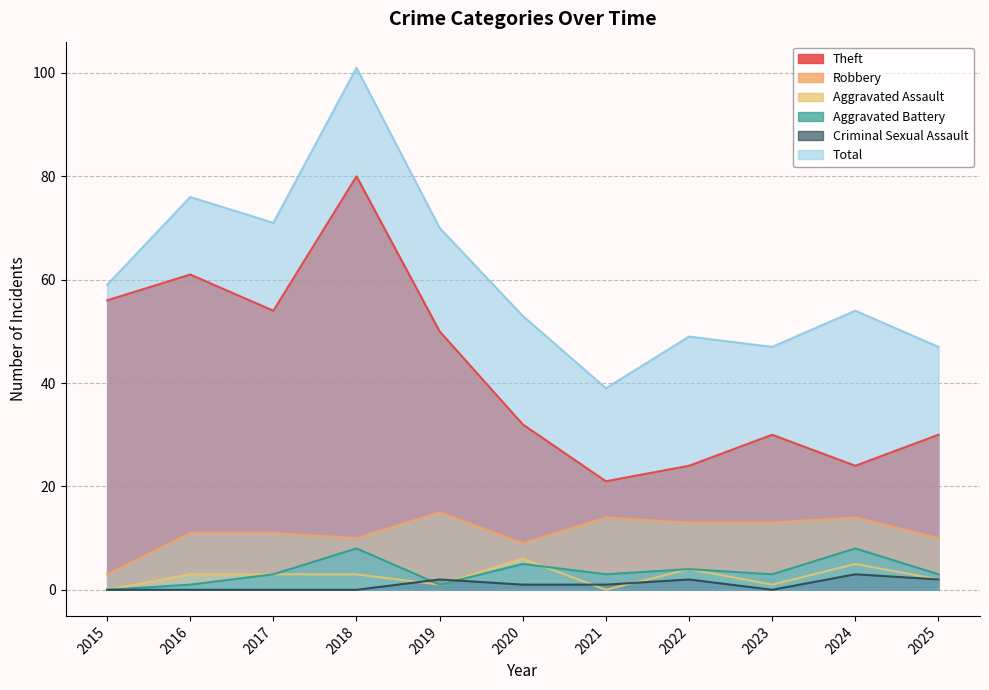

At which label does Total first exceed 54?

2015